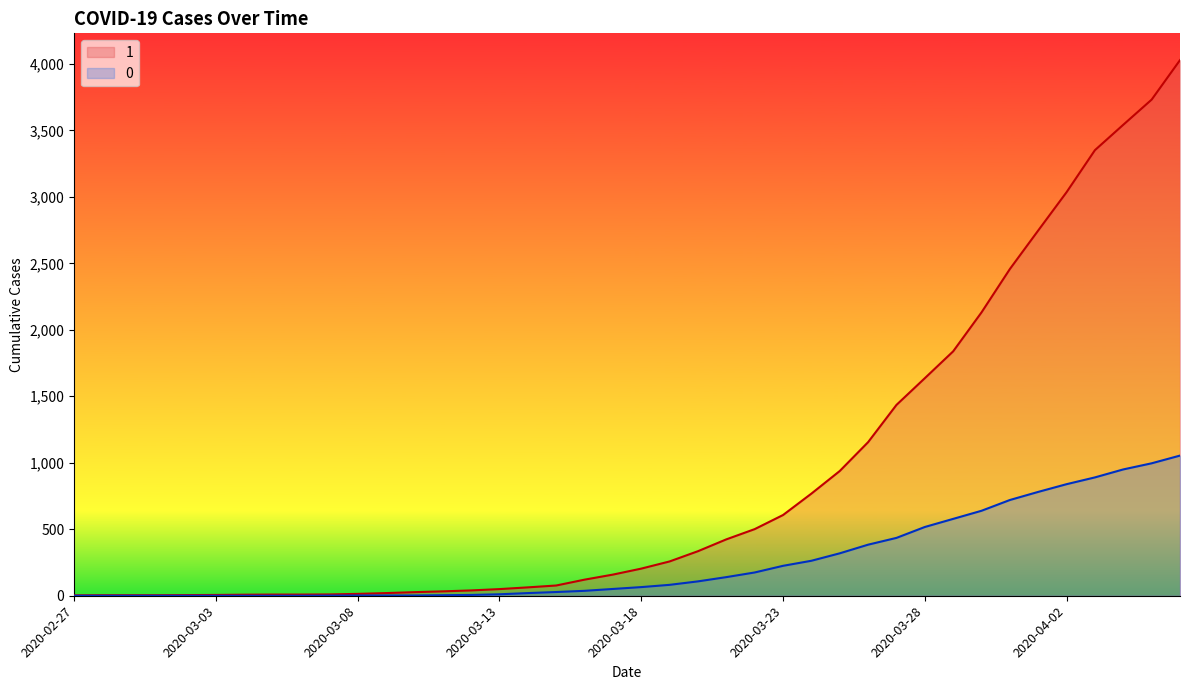

Which series changed the most between 2020-03-03 and 2020-03-18?

1